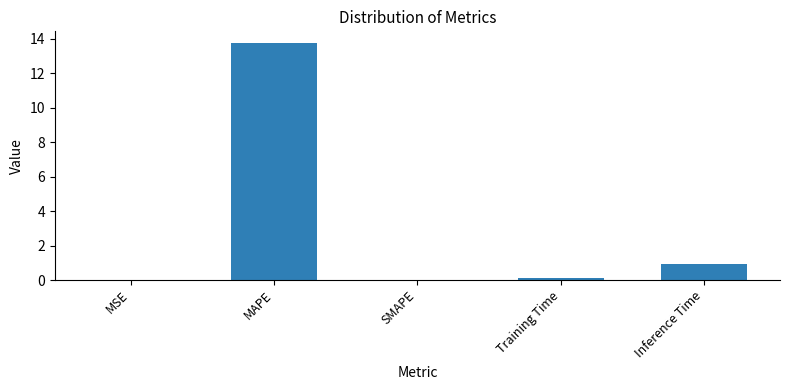

What is the change in value from MSE to Training Time?

+0.1